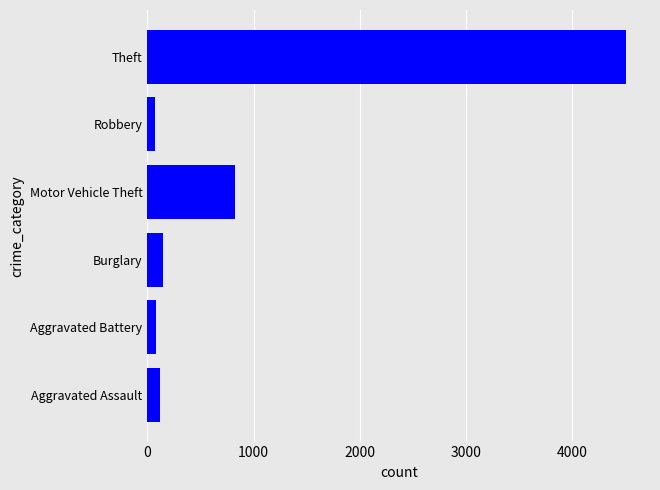

Between Aggravated Assault and Motor Vehicle Theft, which is larger?

Motor Vehicle Theft